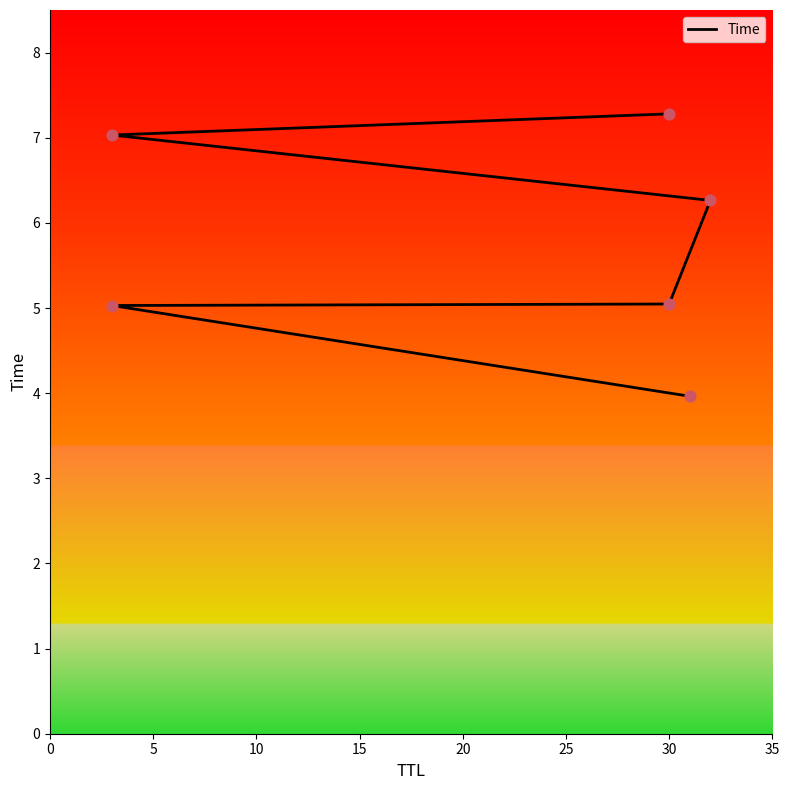

Approximately how many times larger is the value at 20 compared to 0?

1.8